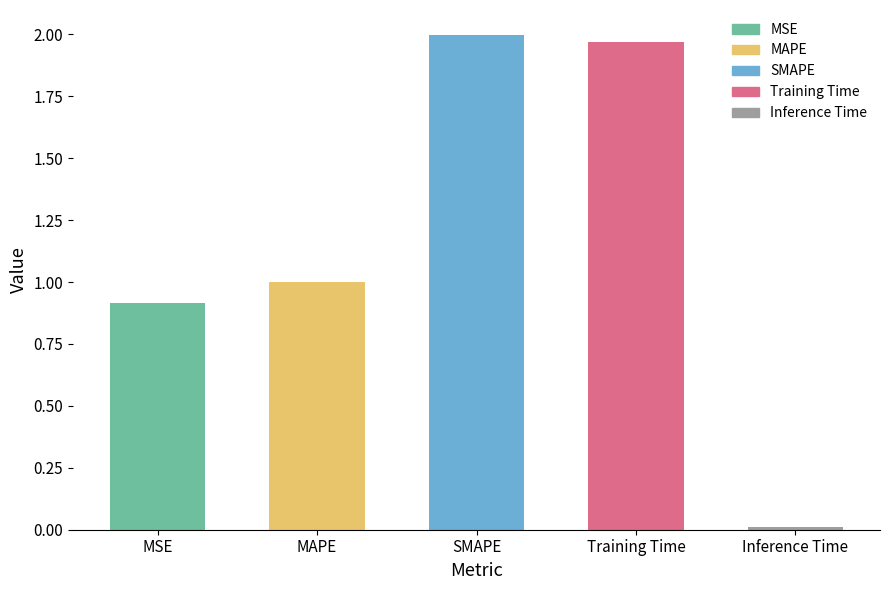

How many series are shown in this chart?

1